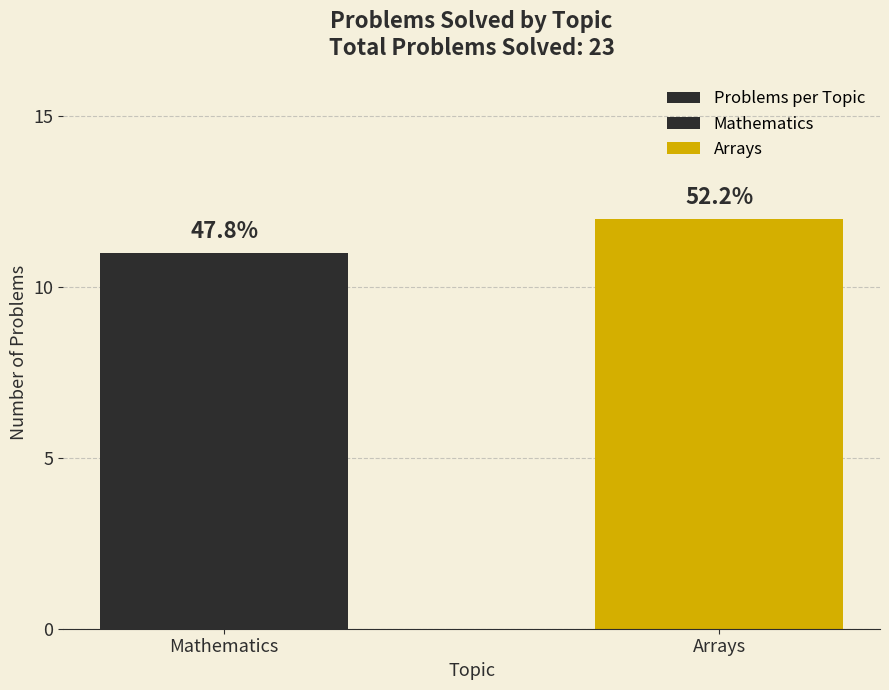

Rank the categories by value from highest to lowest.

Arrays, Mathematics